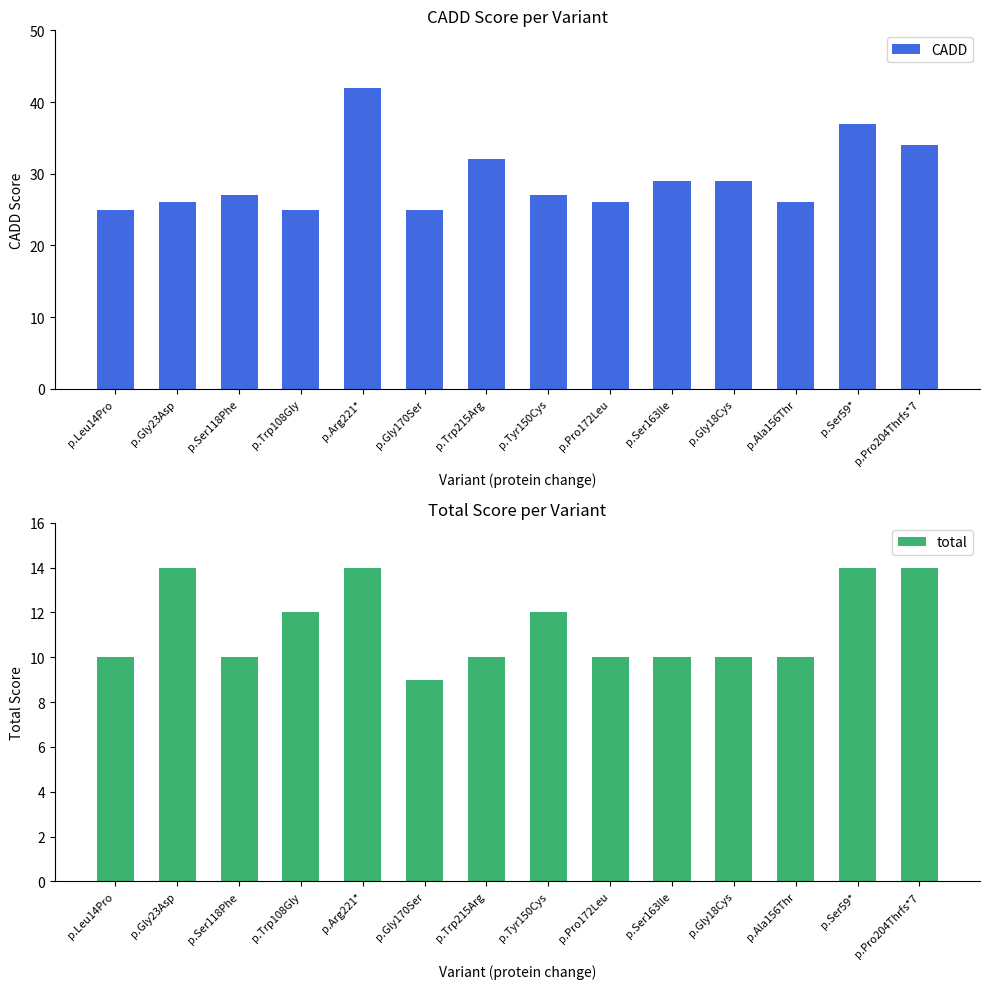

At which category is the sum across all series the highest?

p.Arg221*